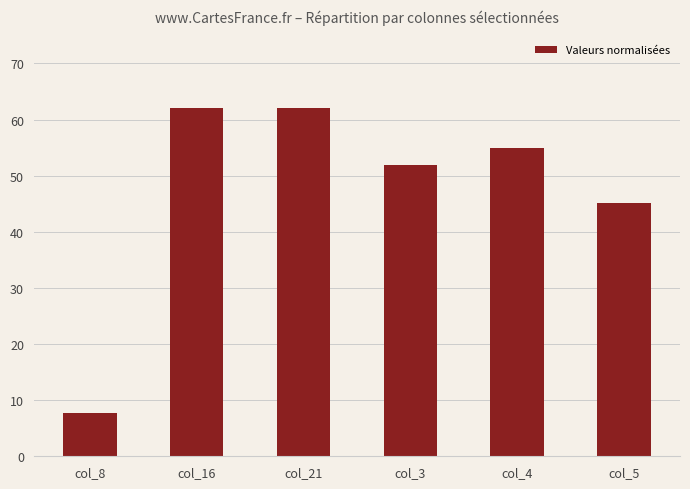

True or false: the data shows 62.0 at col_21.

True